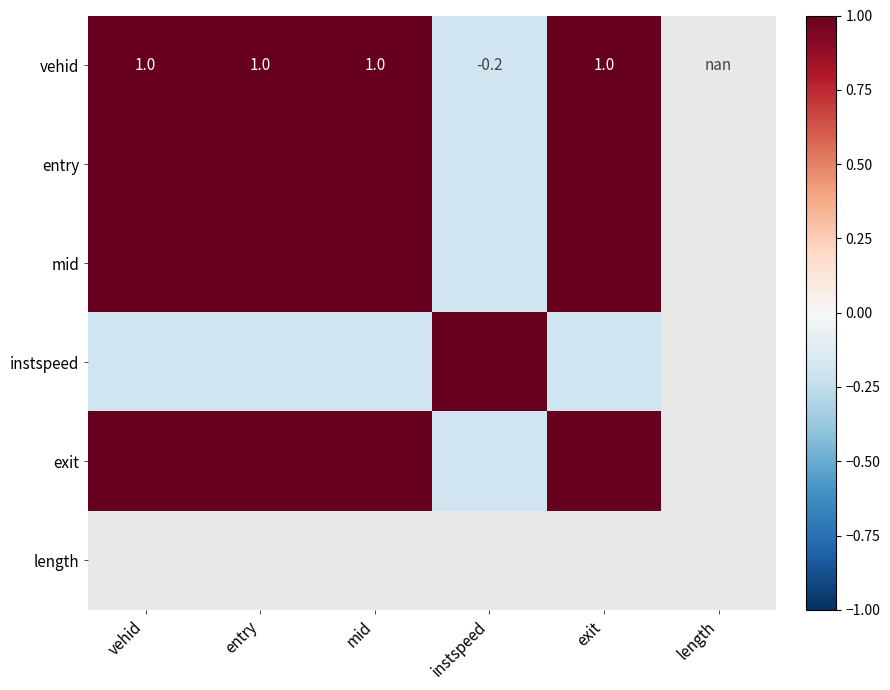

At exit, list the series in order from smallest to largest.

instspeed, vehid, entry, mid, exit, length